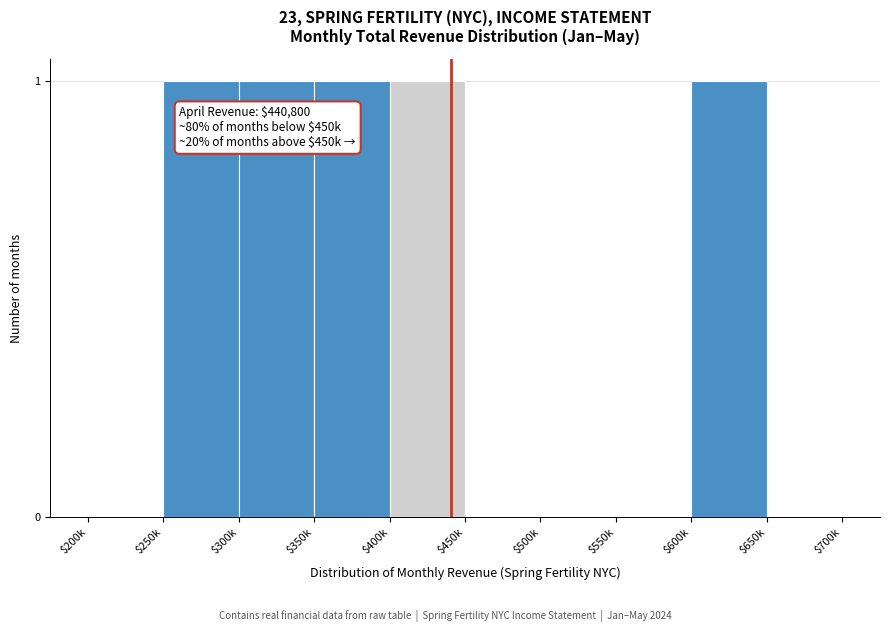

The chart shows a value of 0 at $500k. True or false?

True